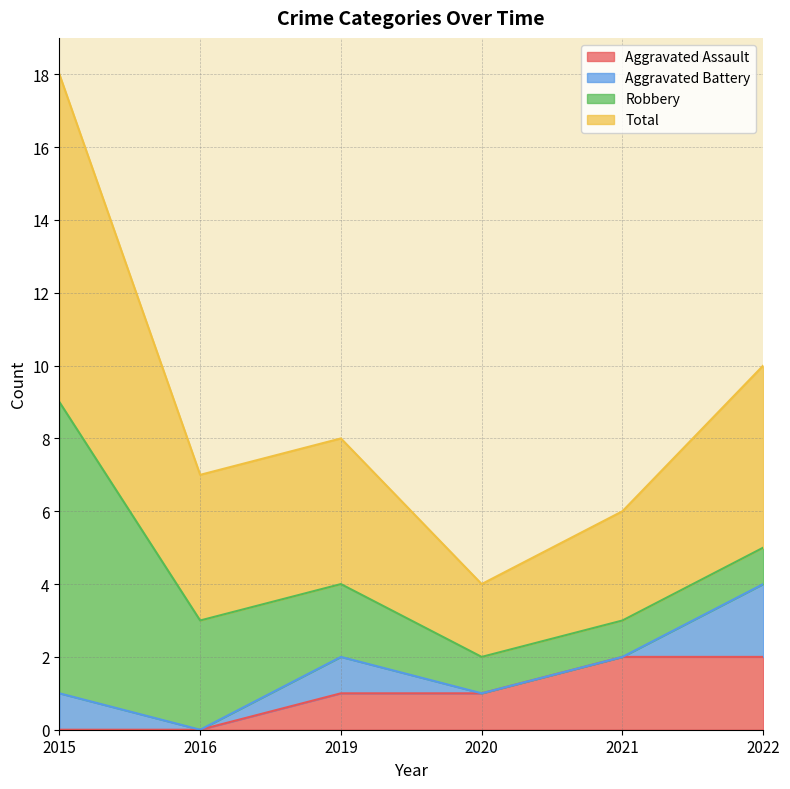

True or false: Total and Aggravated Assault intersect in this chart.

False